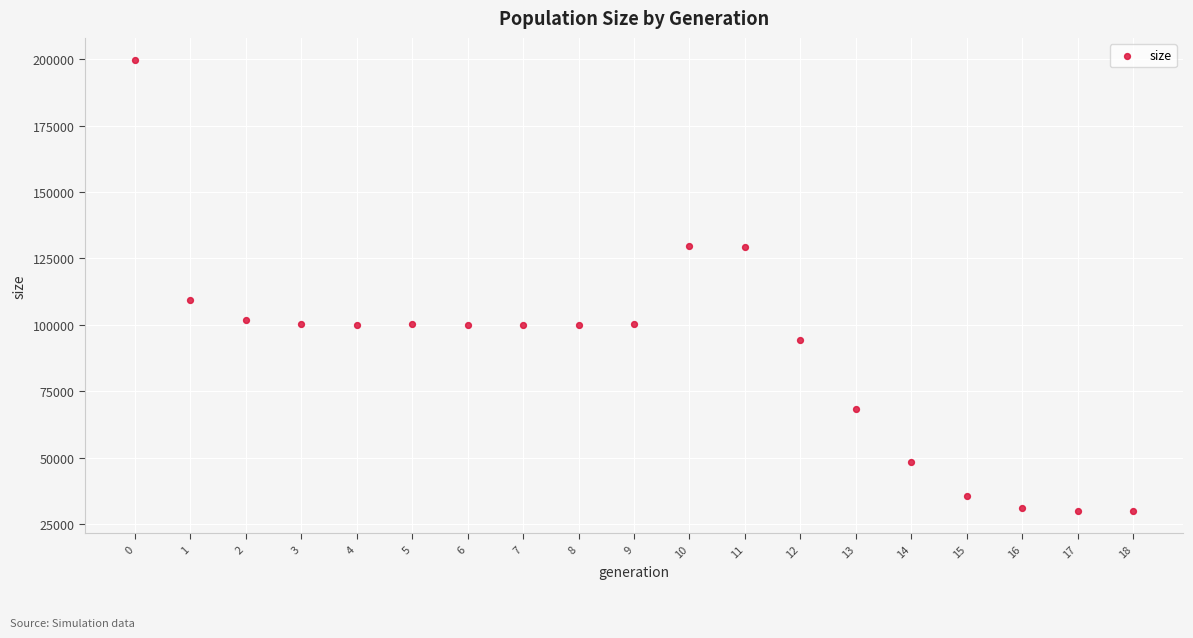

What Y value in the scatter plot is closest to 114811?

109425